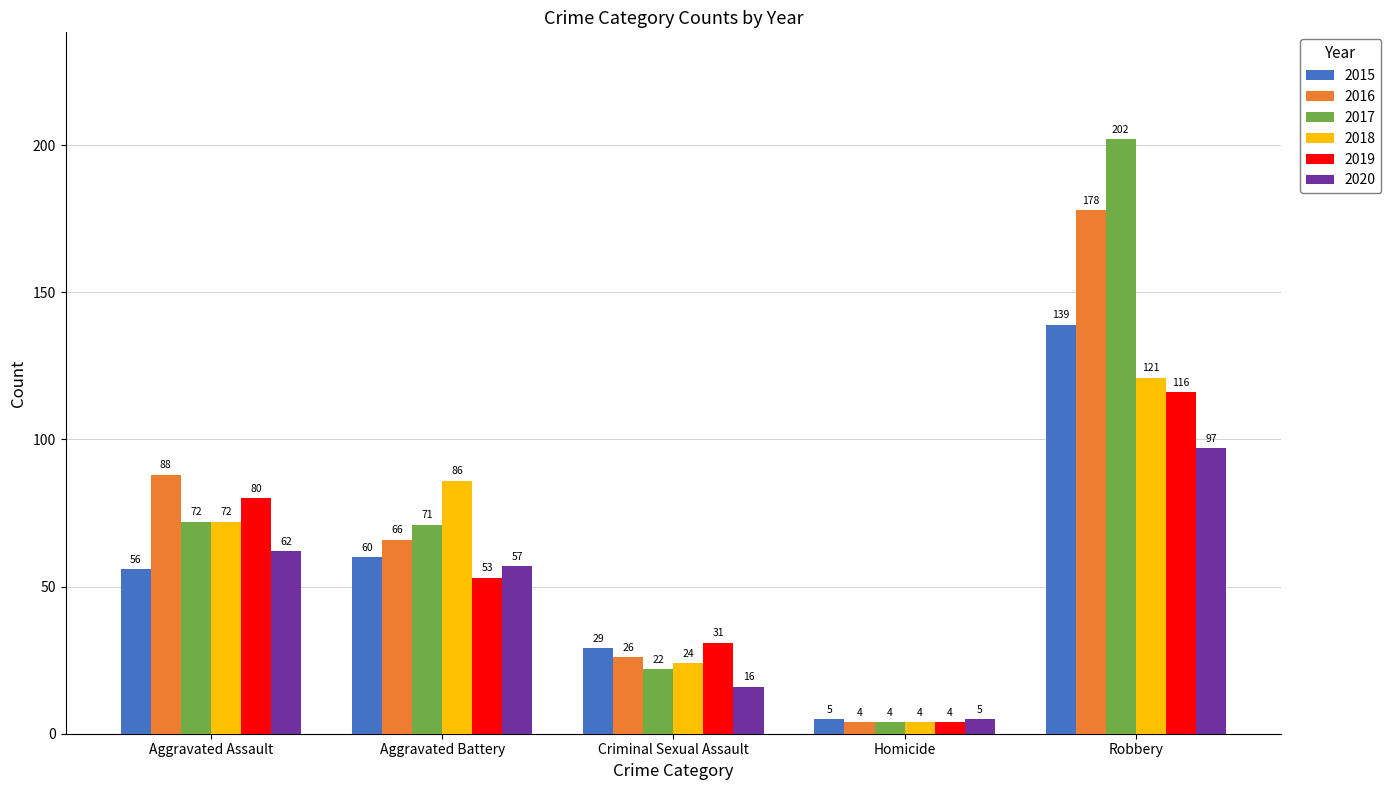

How many groups of bars are there?

5